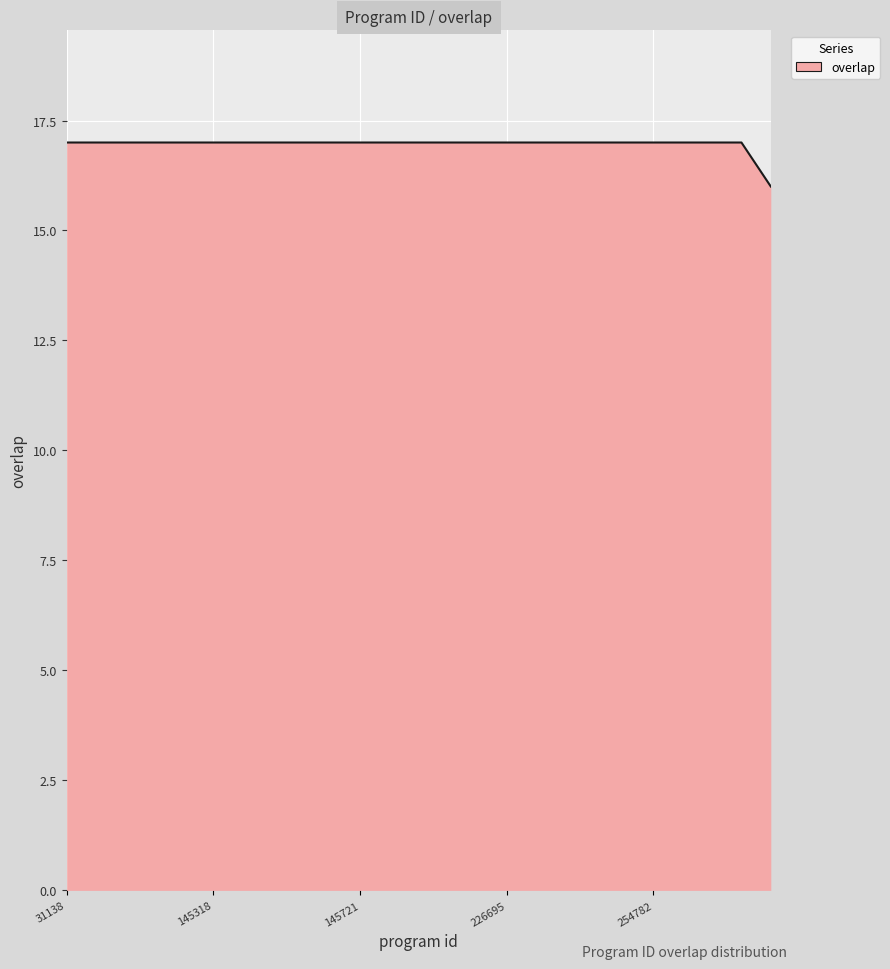

What is the smallest value displayed?

16